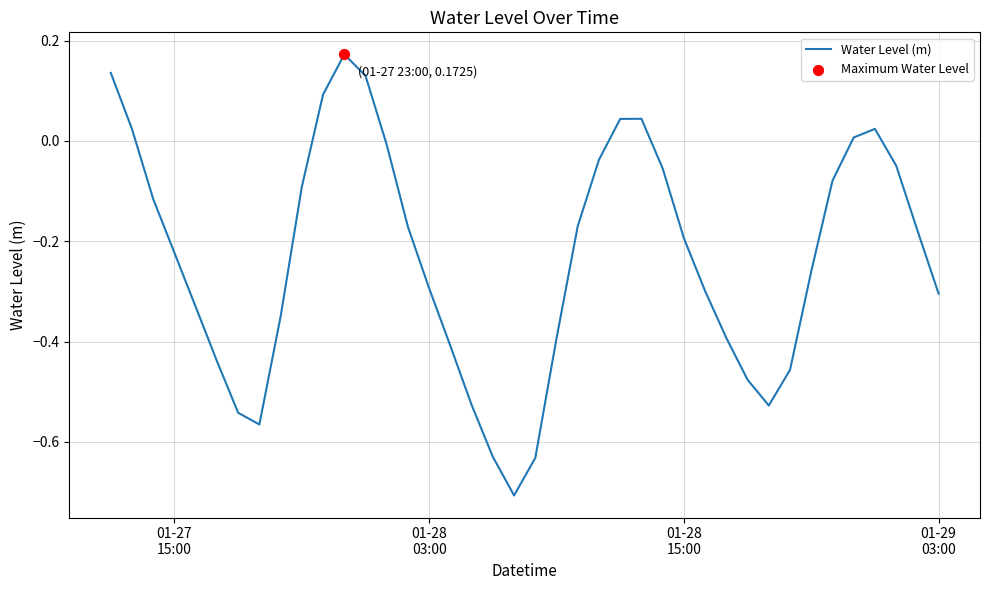

What is the difference between the maximum and minimum values?

0.9